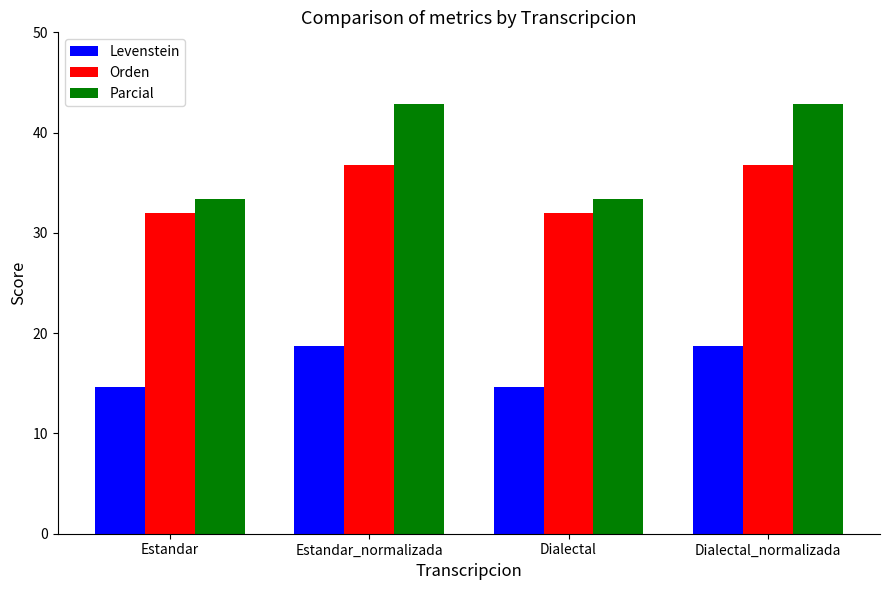

Reading left to right, transcribe all the data shown in this chart.

Levenstein: Estandar=14.6	Estandar_normalizada=18.8	Dialectal=14.6	Dialectal_normalizada=18.8
Orden: Estandar=32.0	Estandar_normalizada=36.7	Dialectal=32.0	Dialectal_normalizada=36.7
Parcial: Estandar=33.3	Estandar_normalizada=42.9	Dialectal=33.3	Dialectal_normalizada=42.9